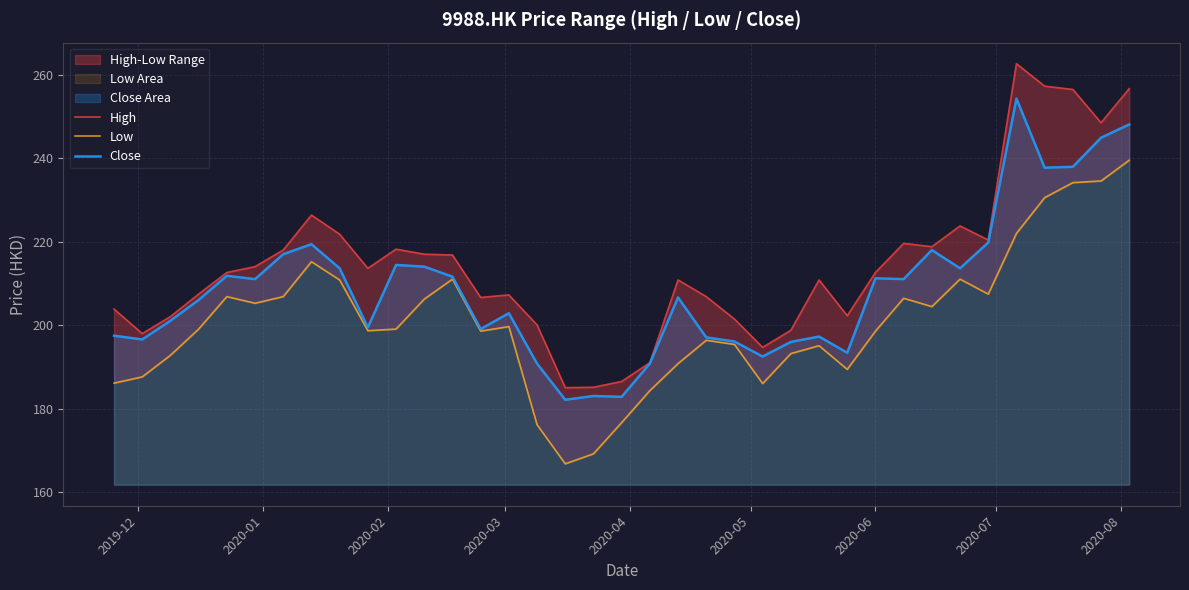

How many interior local valleys does the High series have?

9